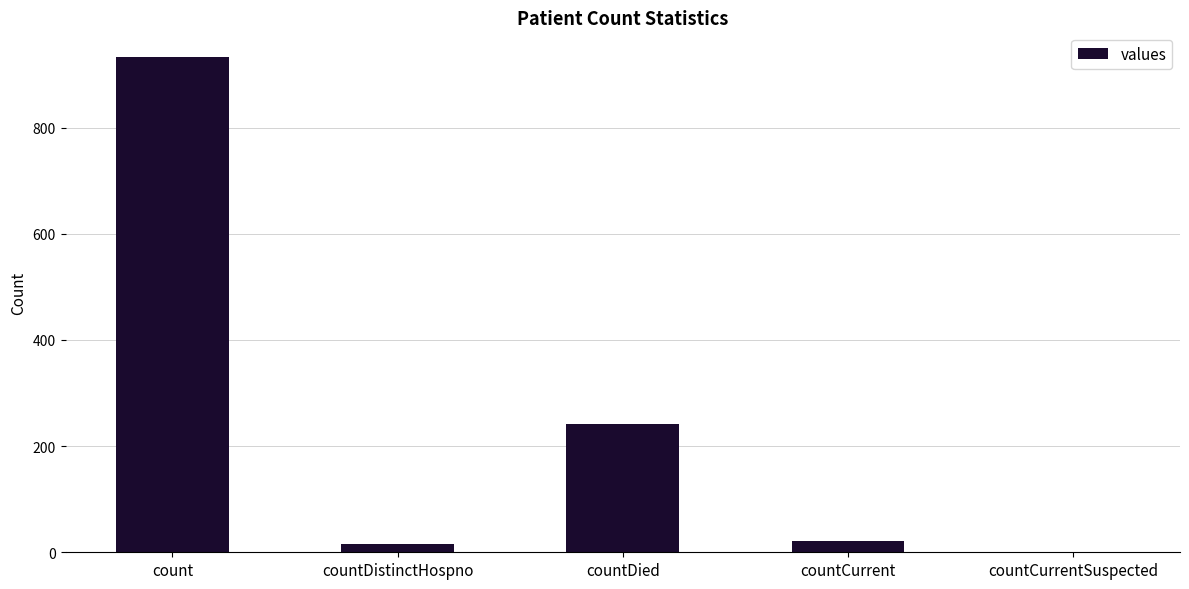

At which label does the data first exceed 21?

count